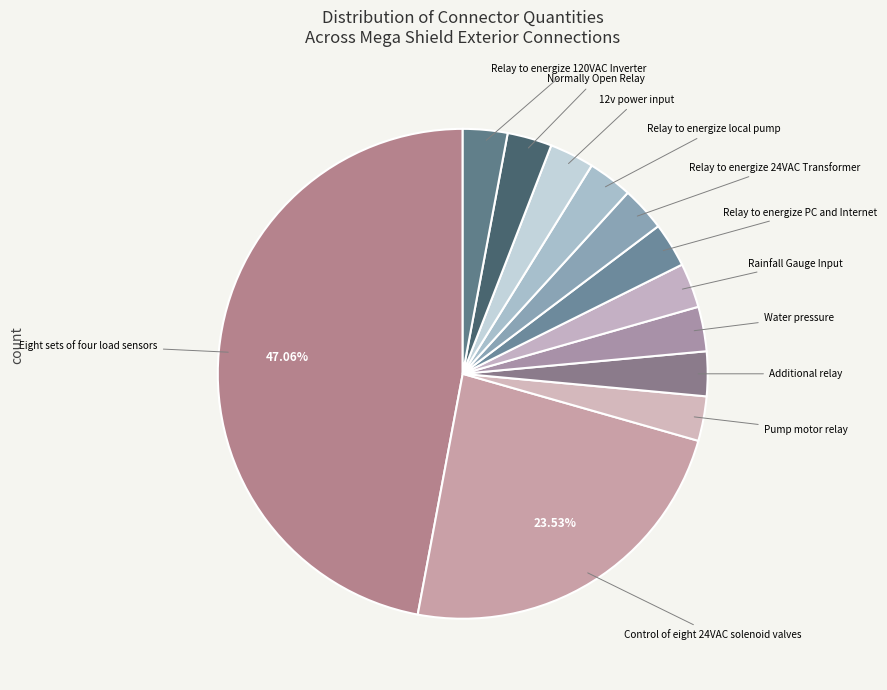

Is there a majority slice in this chart?

No